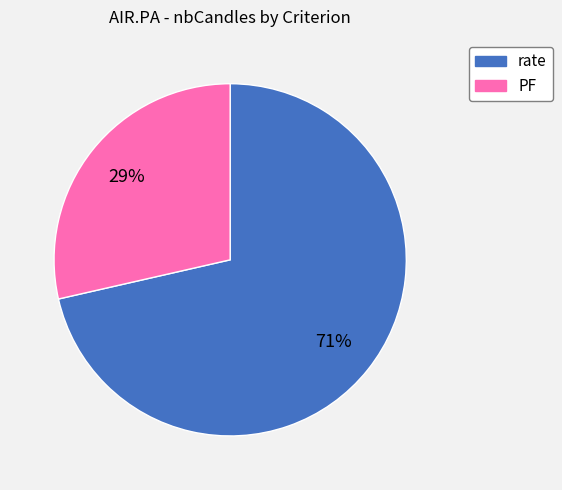

Does rate represent more than half of the total?

Yes